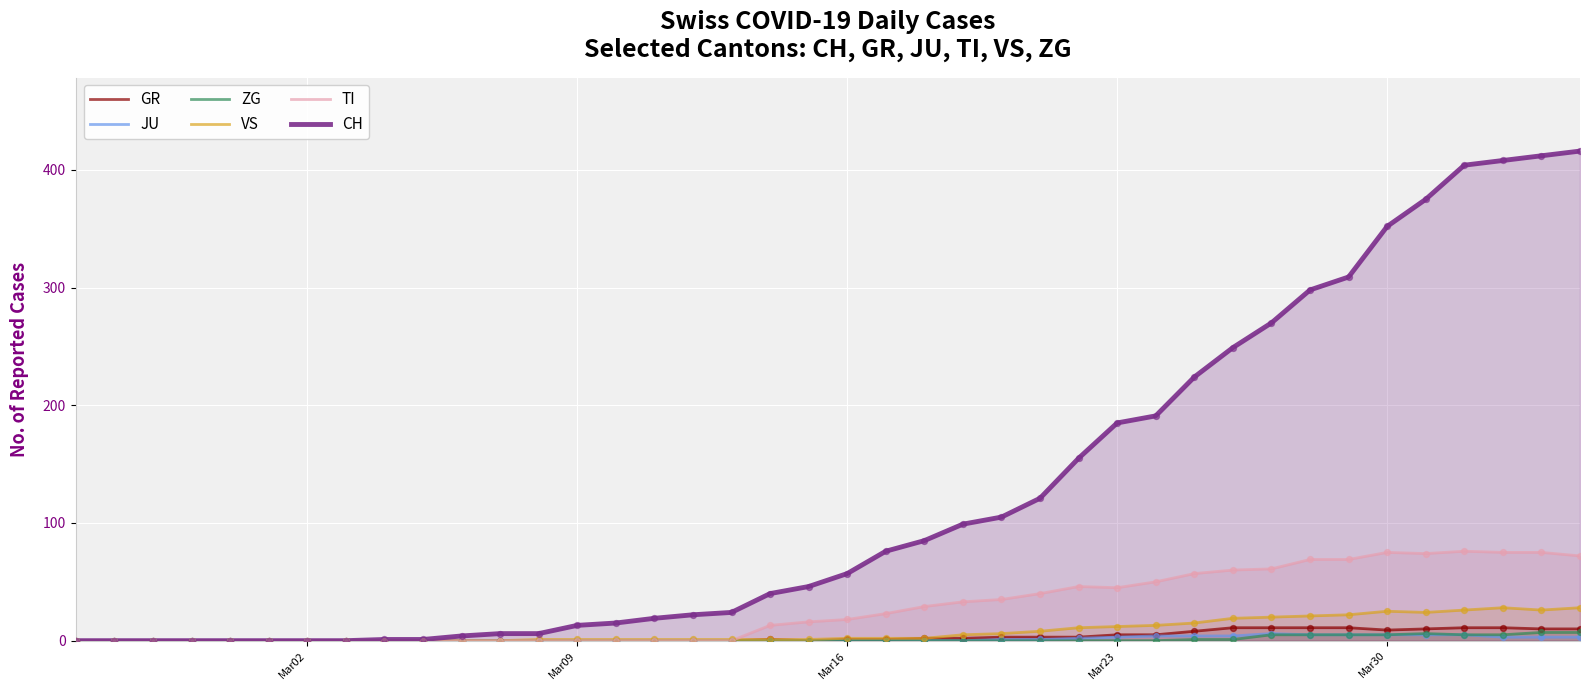

Which series has the largest Y range (max minus min)?

CH